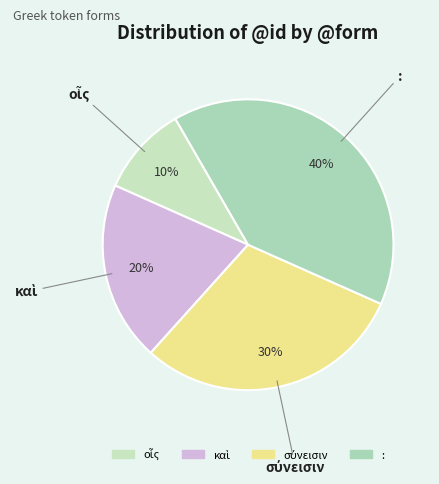

What is the largest slice in the pie chart?

: